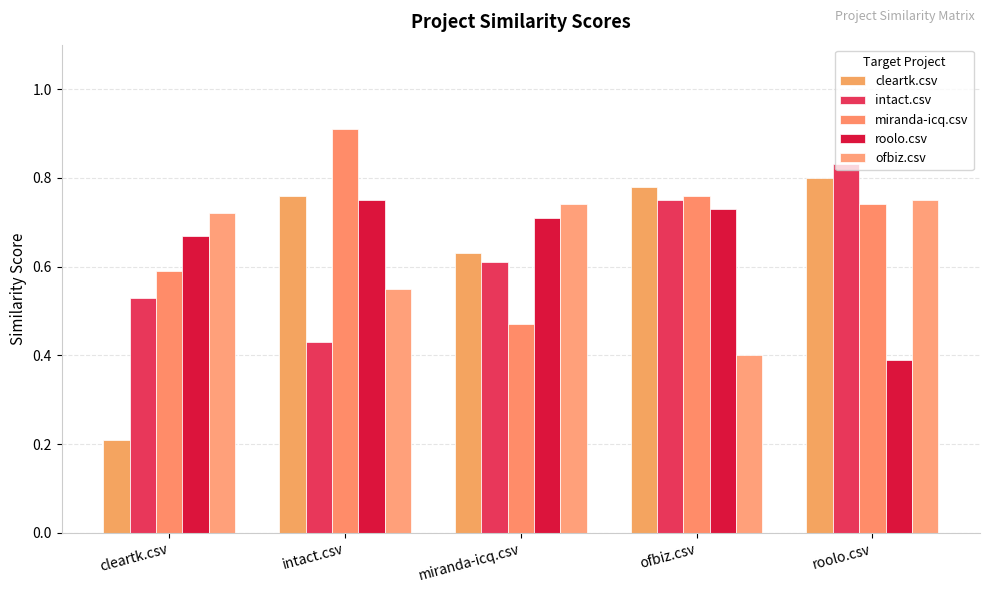

How many series are shown in this chart?

5